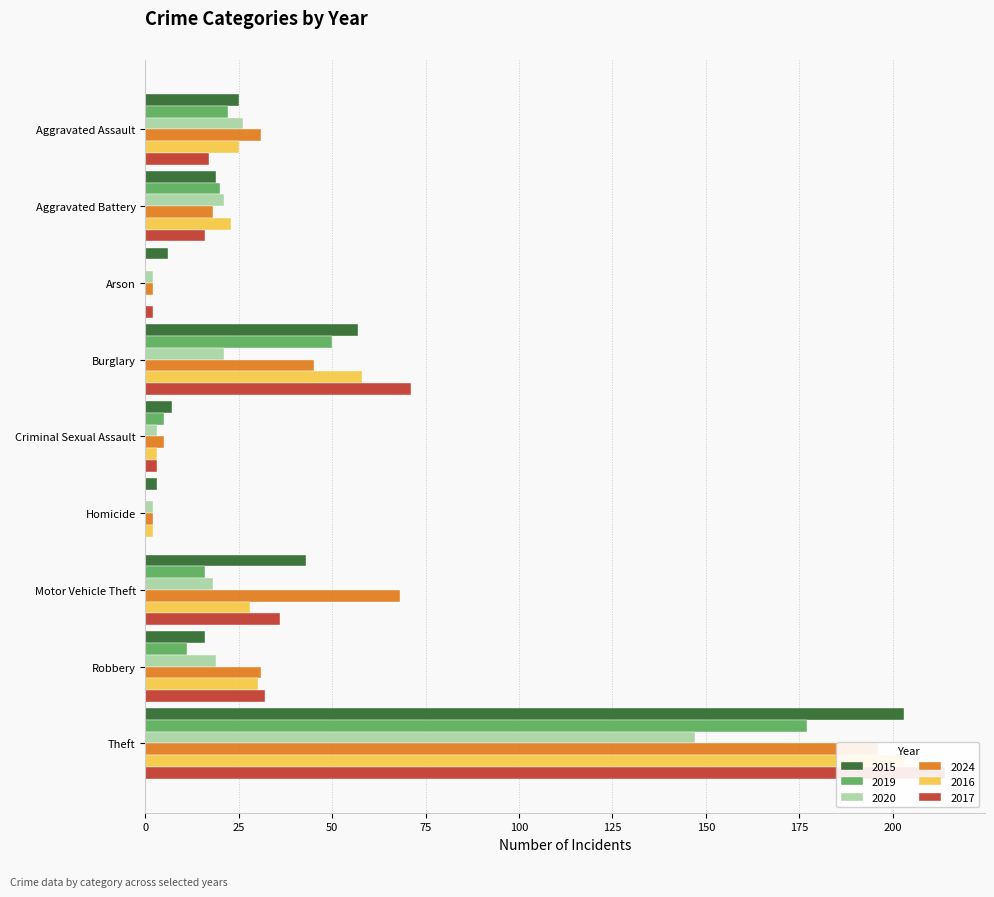

Rank the series by their maximum value, from lowest to highest.

2020, 2019, 2024, 2015, 2016, 2017